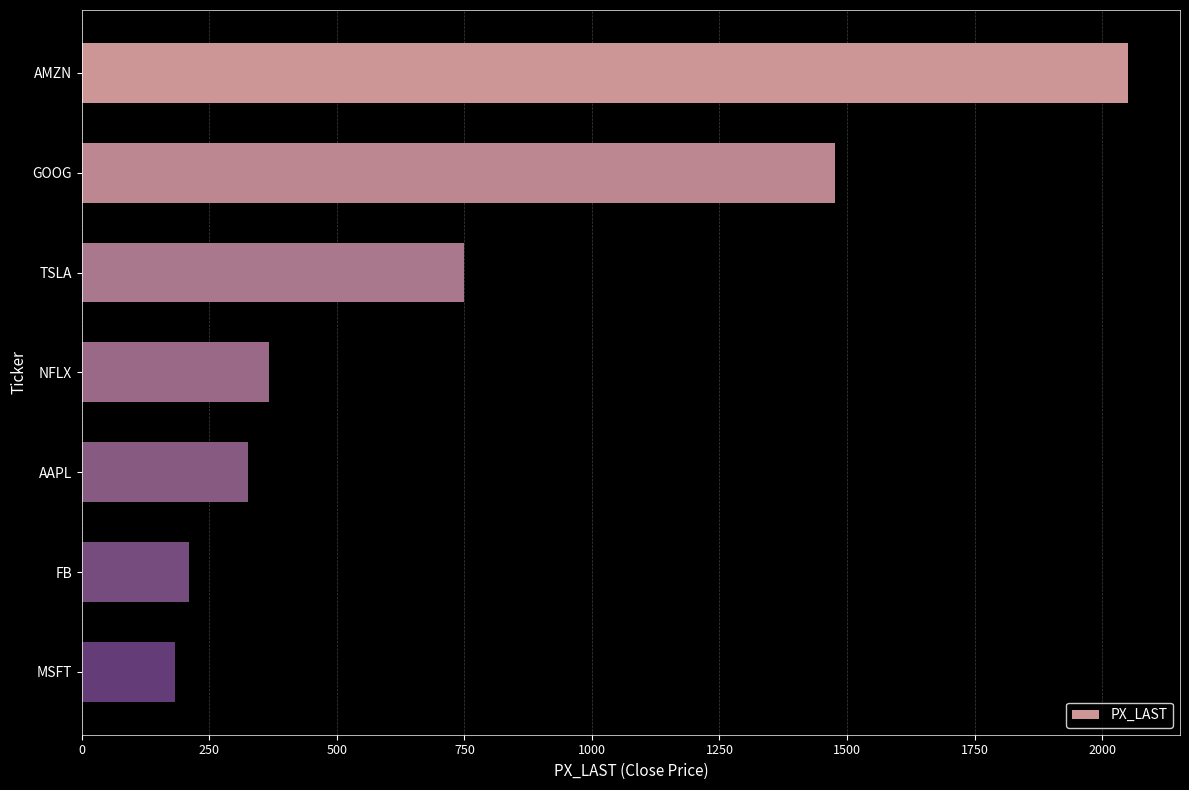

What is the sum of the values at TSLA and FB?

959.8